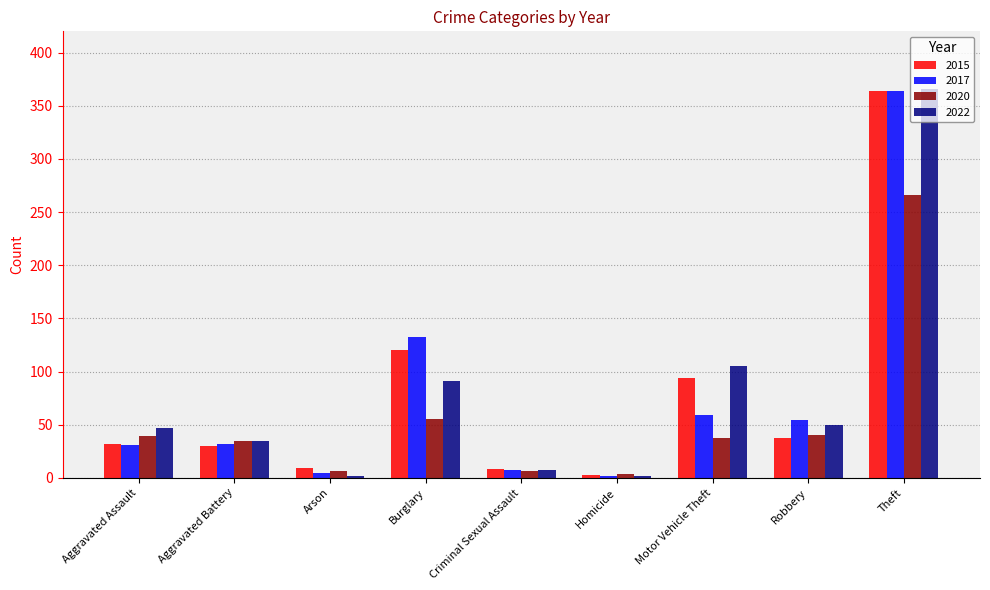

At which category is the sum across all series the highest?

Theft